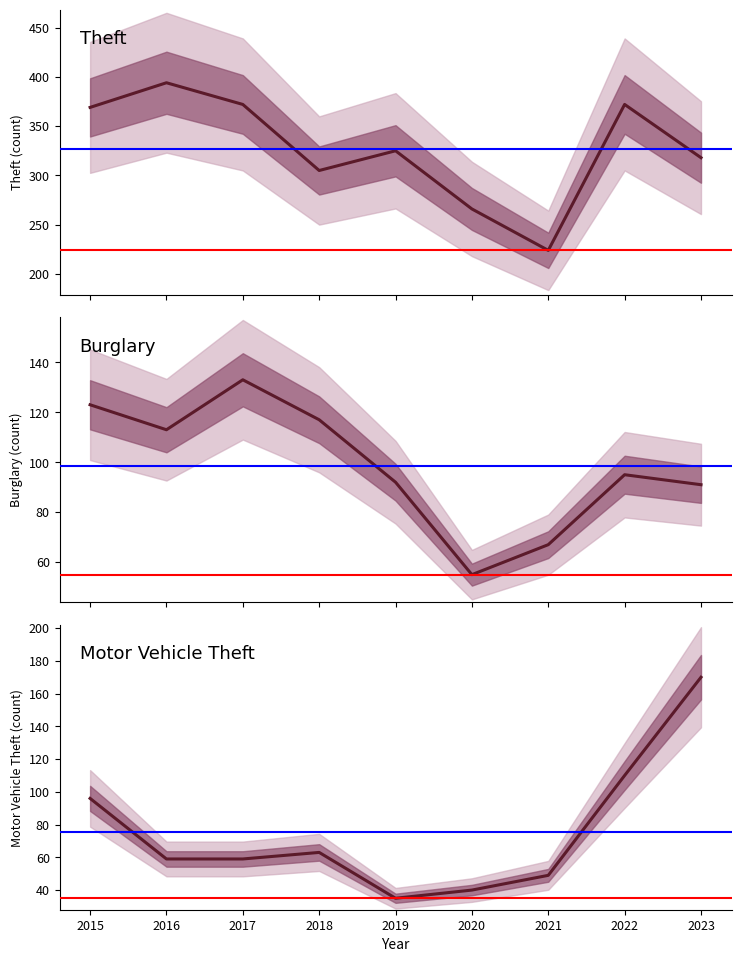

Which category has the highest value across all series?

2016